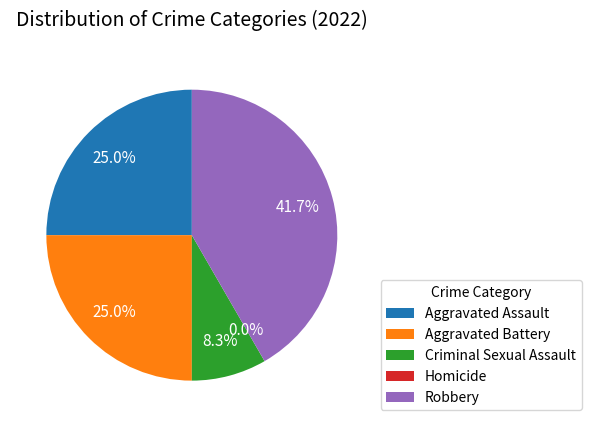

To the nearest percent, what is the combined percentage of Robbery and Criminal Sexual Assault?

50%